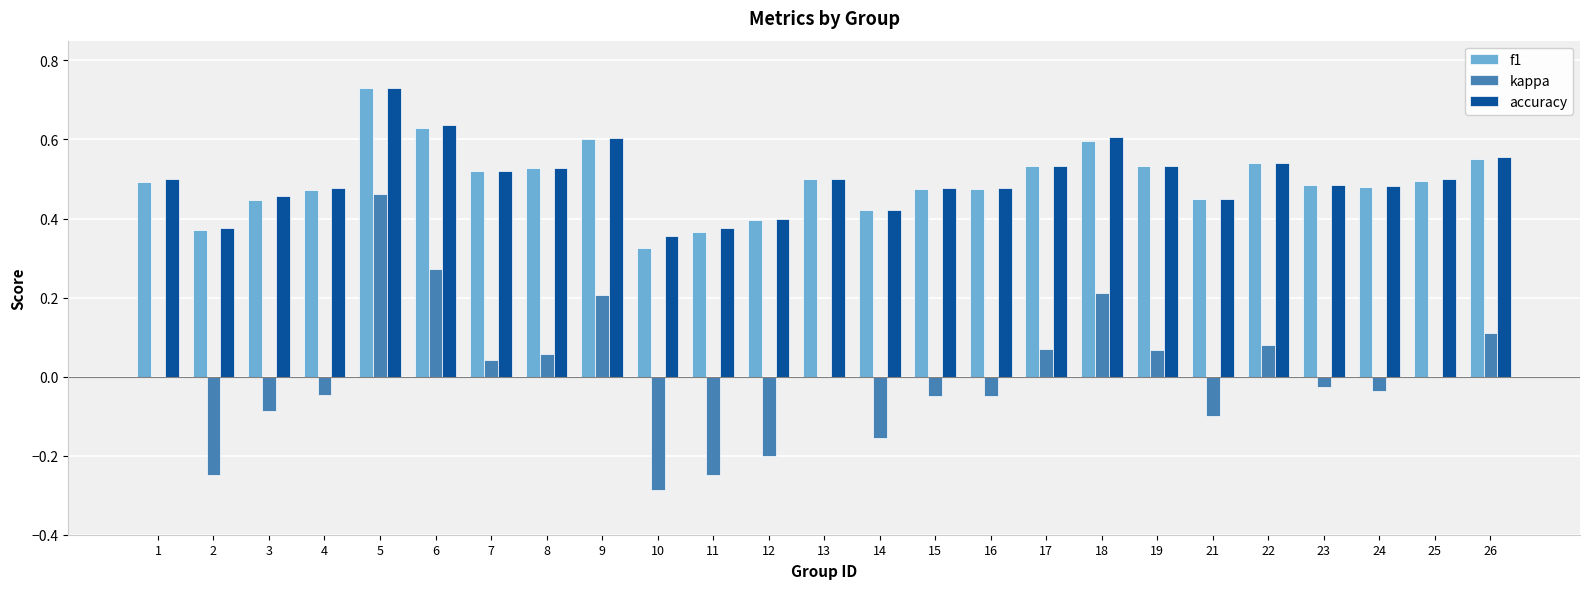

How many groups of bars are there?

25